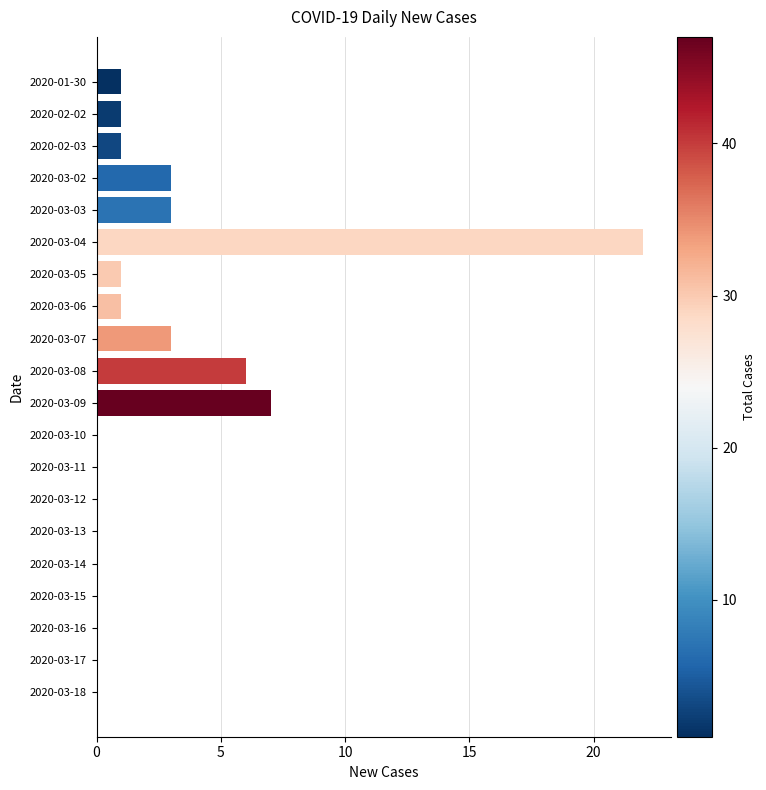

Reading bottom to top, extract all data points from this chart.

2020-03-18=0	2020-03-17=0	2020-03-16=0	2020-03-15=0	2020-03-14=0	2020-03-13=0	2020-03-12=0	2020-03-11=0	2020-03-10=0	2020-03-09=7	2020-03-08=6	2020-03-07=3	2020-03-06=1	2020-03-05=1	2020-03-04=22	2020-03-03=3	2020-03-02=3	2020-02-03=1	2020-02-02=1	2020-01-30=1